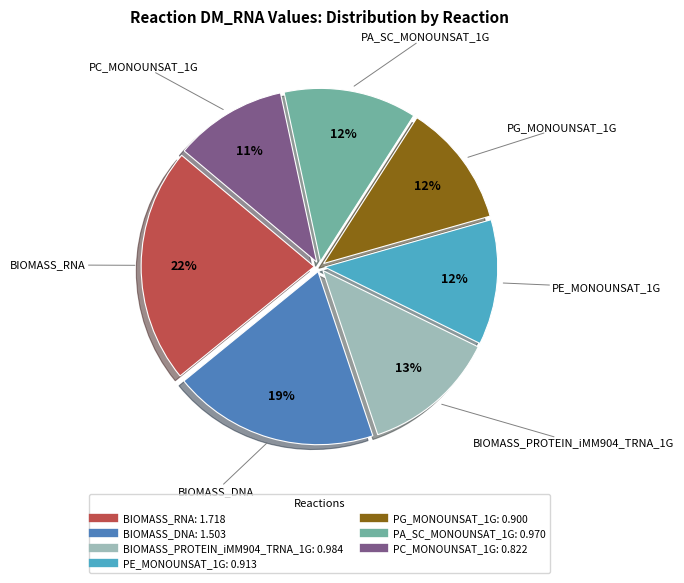

To the nearest percent, what is the difference between the BIOMASS_RNA and PA_SC_MONOUNSAT_1G slice percentages?

10%